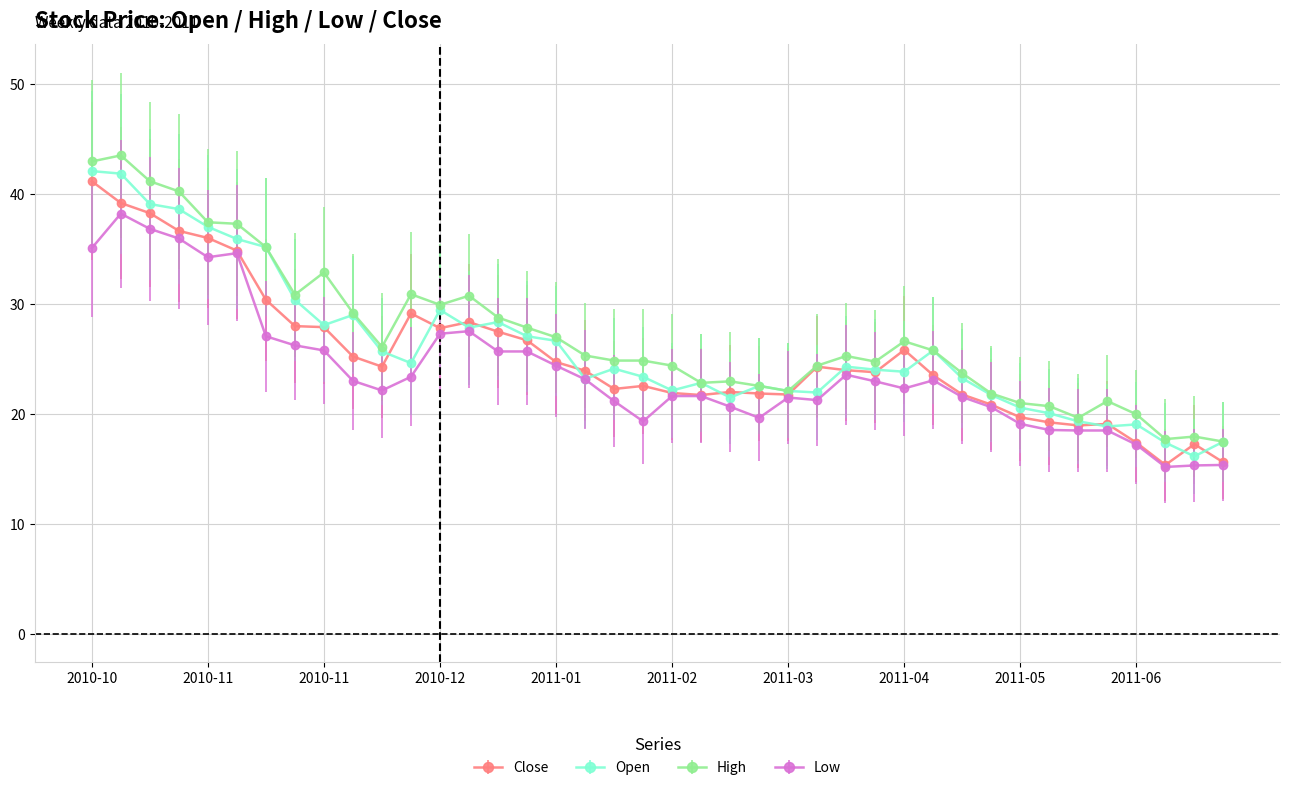

What is the highest value of the Close series?

41.2